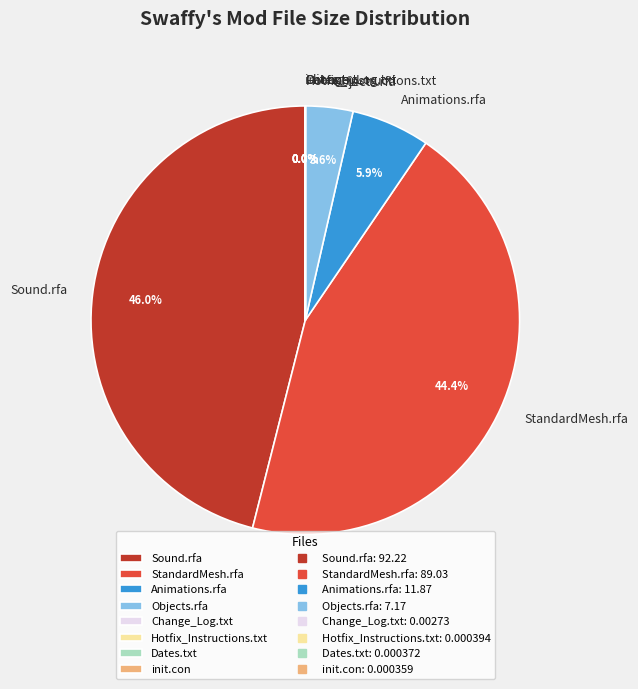

Which has a higher value, Sound.rfa or Animations.rfa?

Sound.rfa